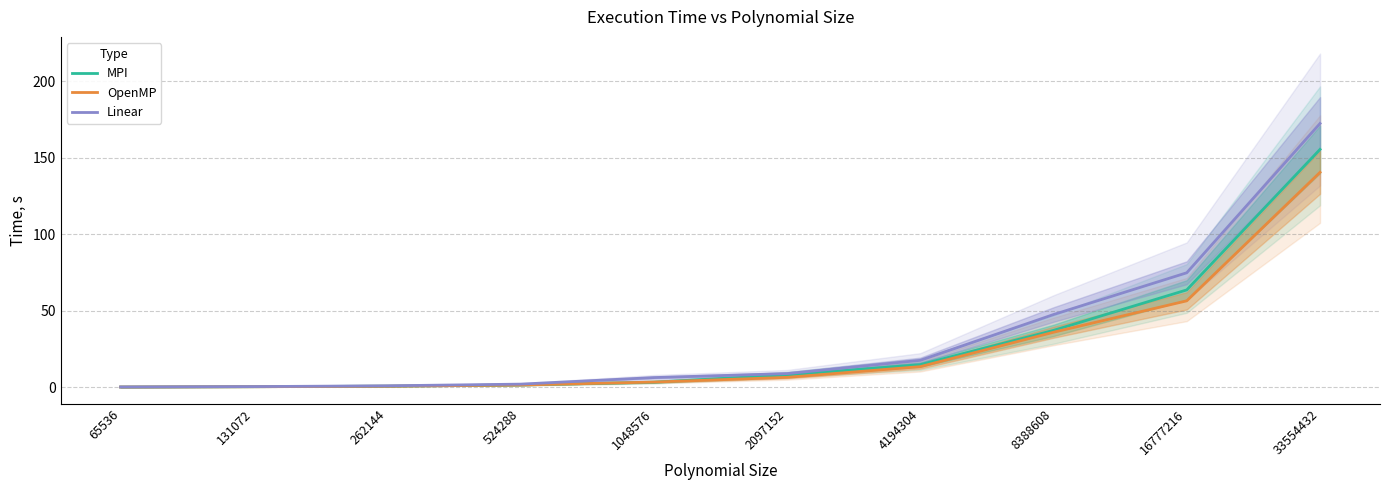

Which label corresponds to the largest value in the chart?

33554432